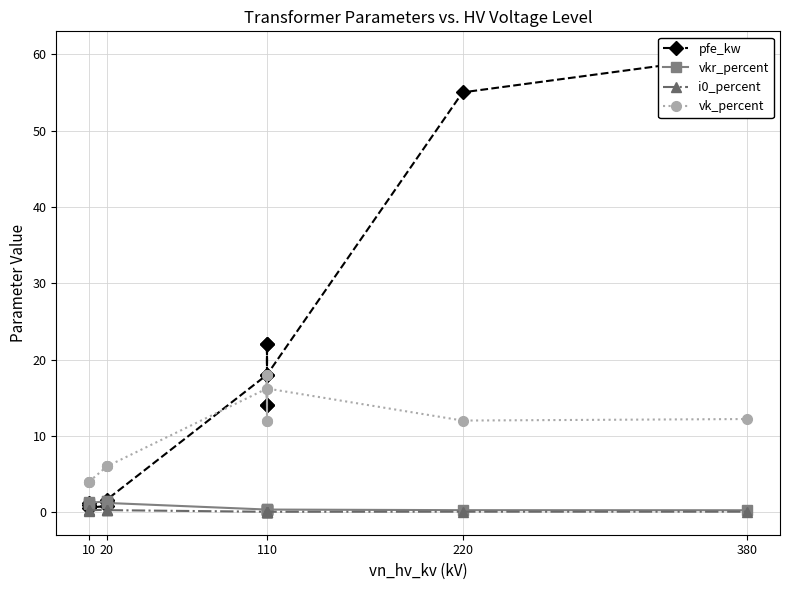

The vkr_percent series shows 2.4 at 20. True or false?

False